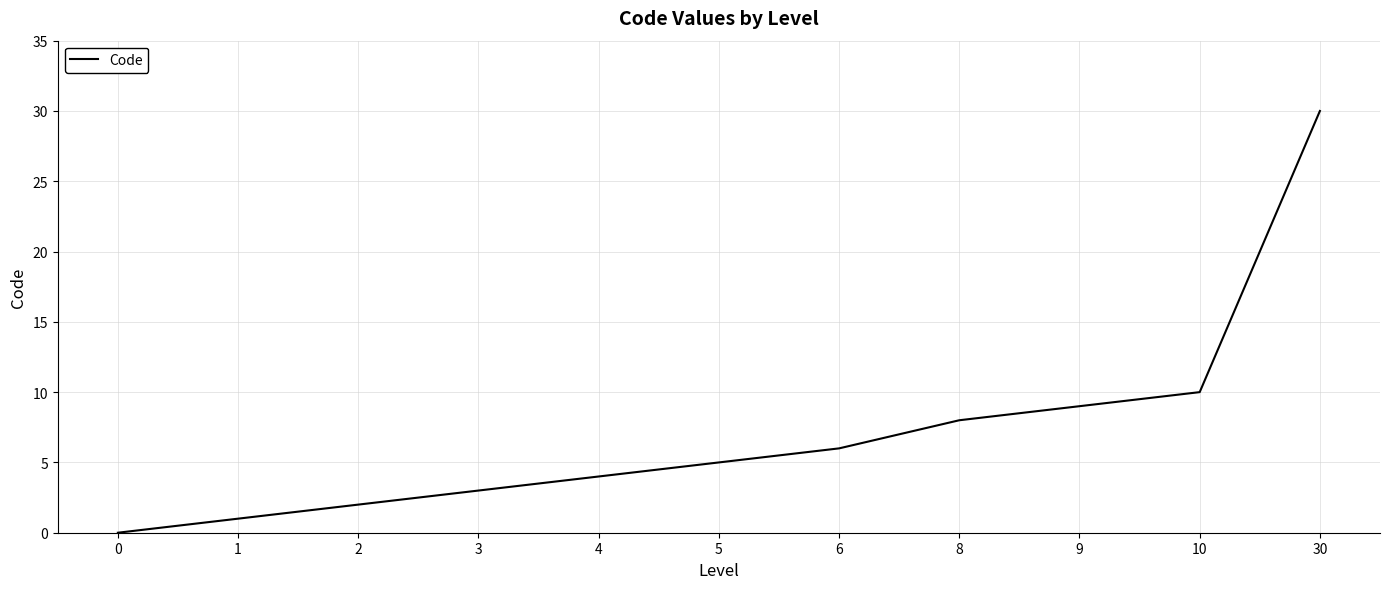

Between 8 and 3, which is larger?

8